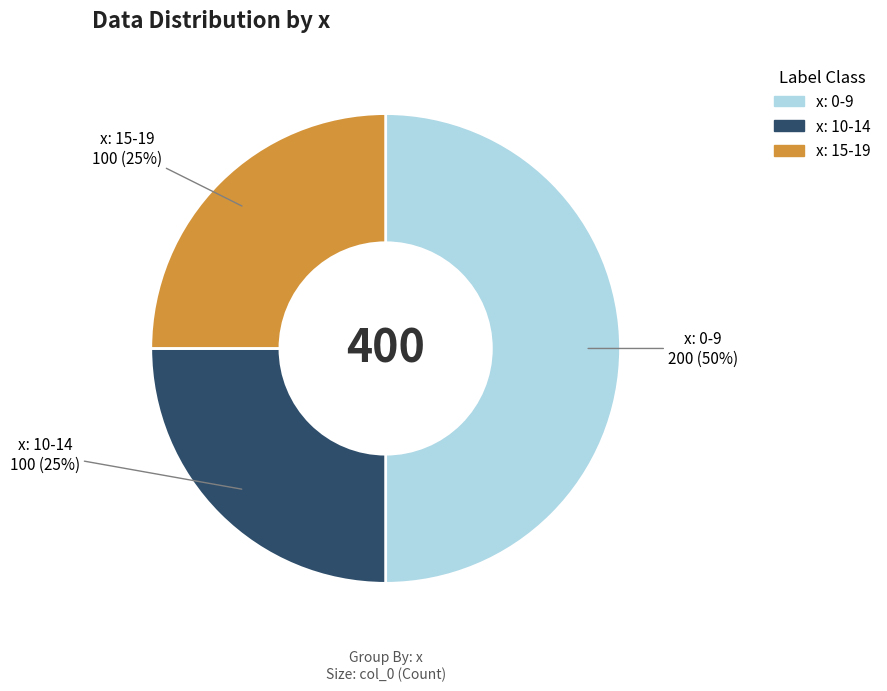

To the nearest percent, what is the difference between the largest and smallest slice percentages?

25%